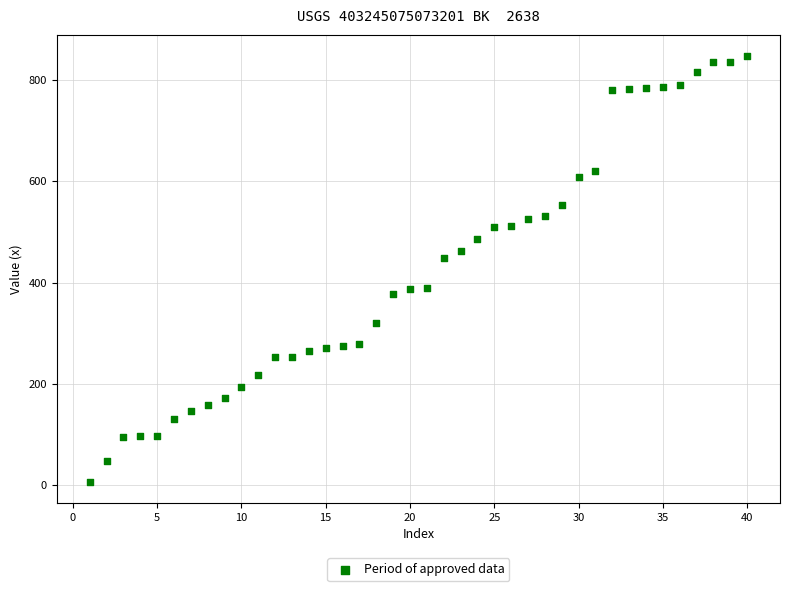

What Y value in the scatter plot is closest to 427?

449